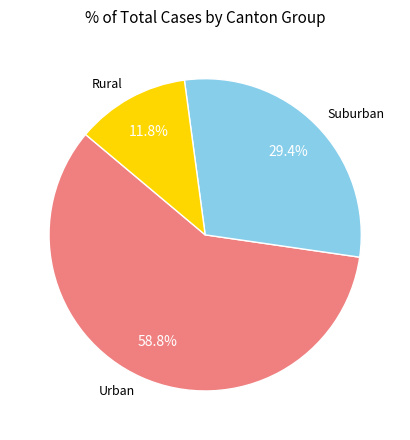

How many slices are in this pie chart?

3